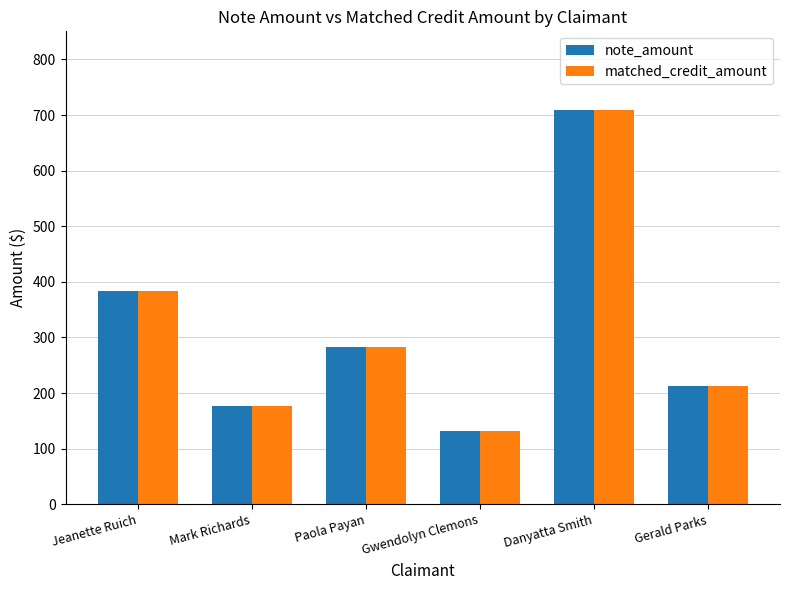

What is the label of the 3rd bar from the left?

Paola Payan